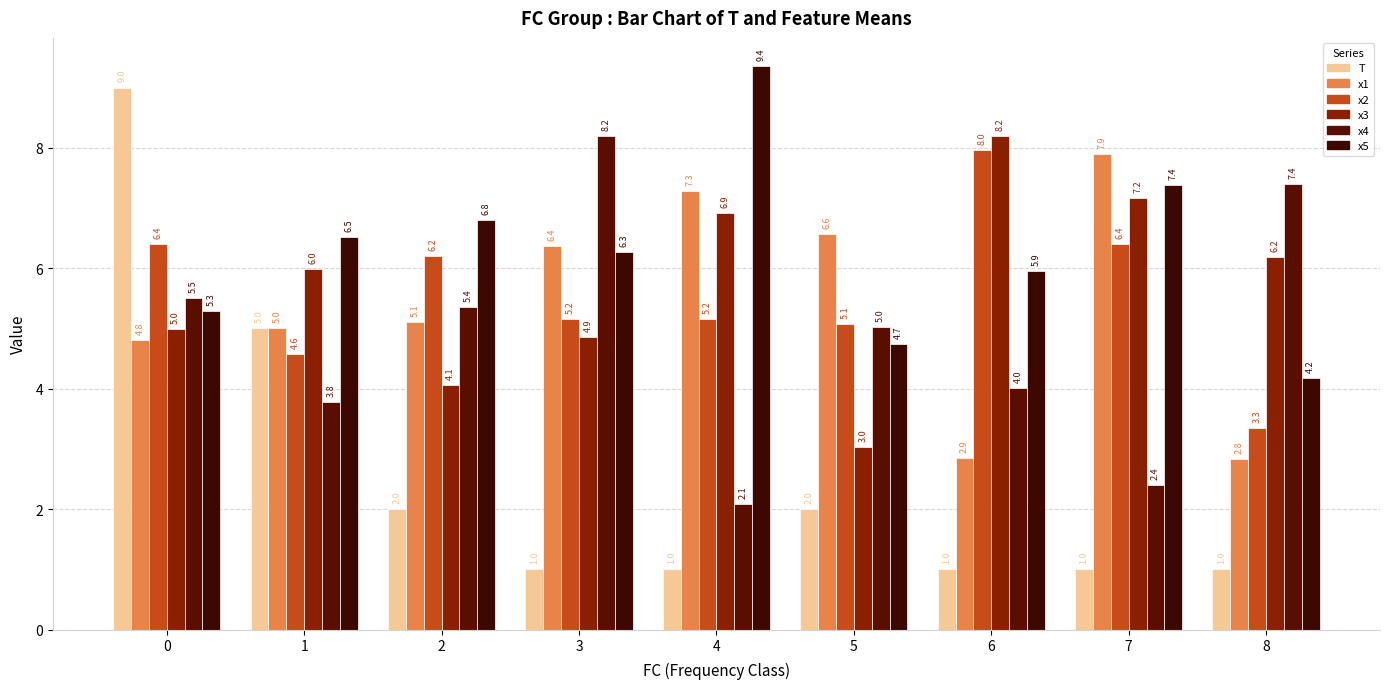

Is the value of T at 1 greater than the value of x1 at 8?

Yes